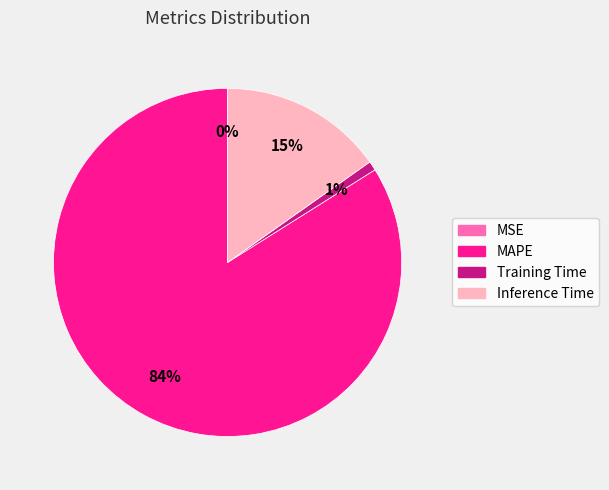

What is the largest slice in the pie chart?

MAPE